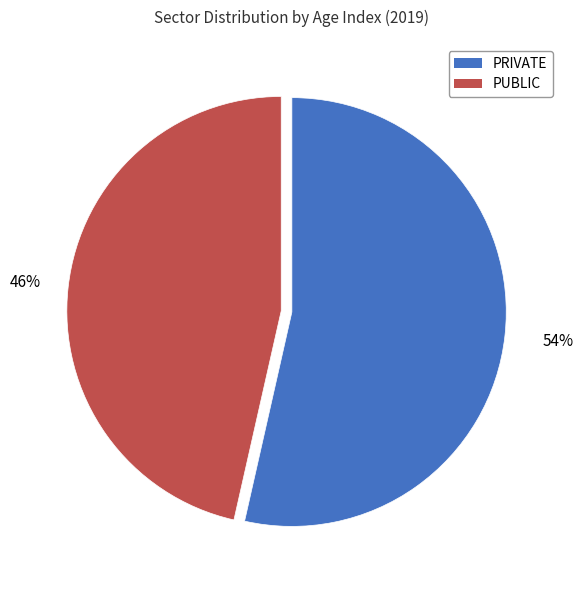

Rank the categories by value from lowest to highest.

PUBLIC, PRIVATE